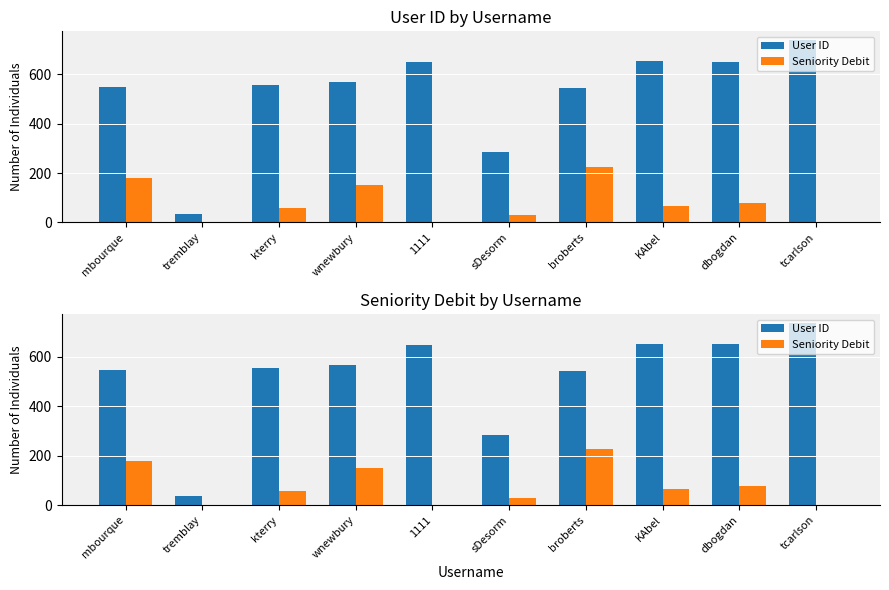

What is the greatest value displayed?

737